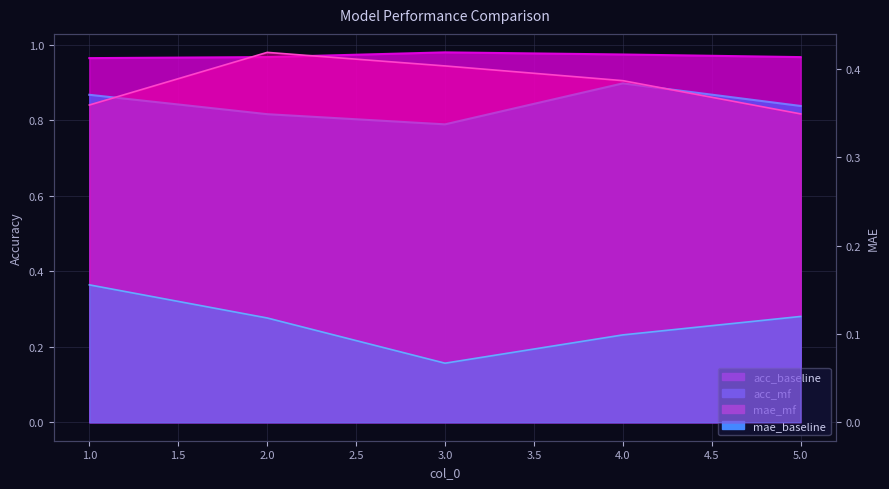

What is the sum of the mae_mf values at 4 and 1?

0.7